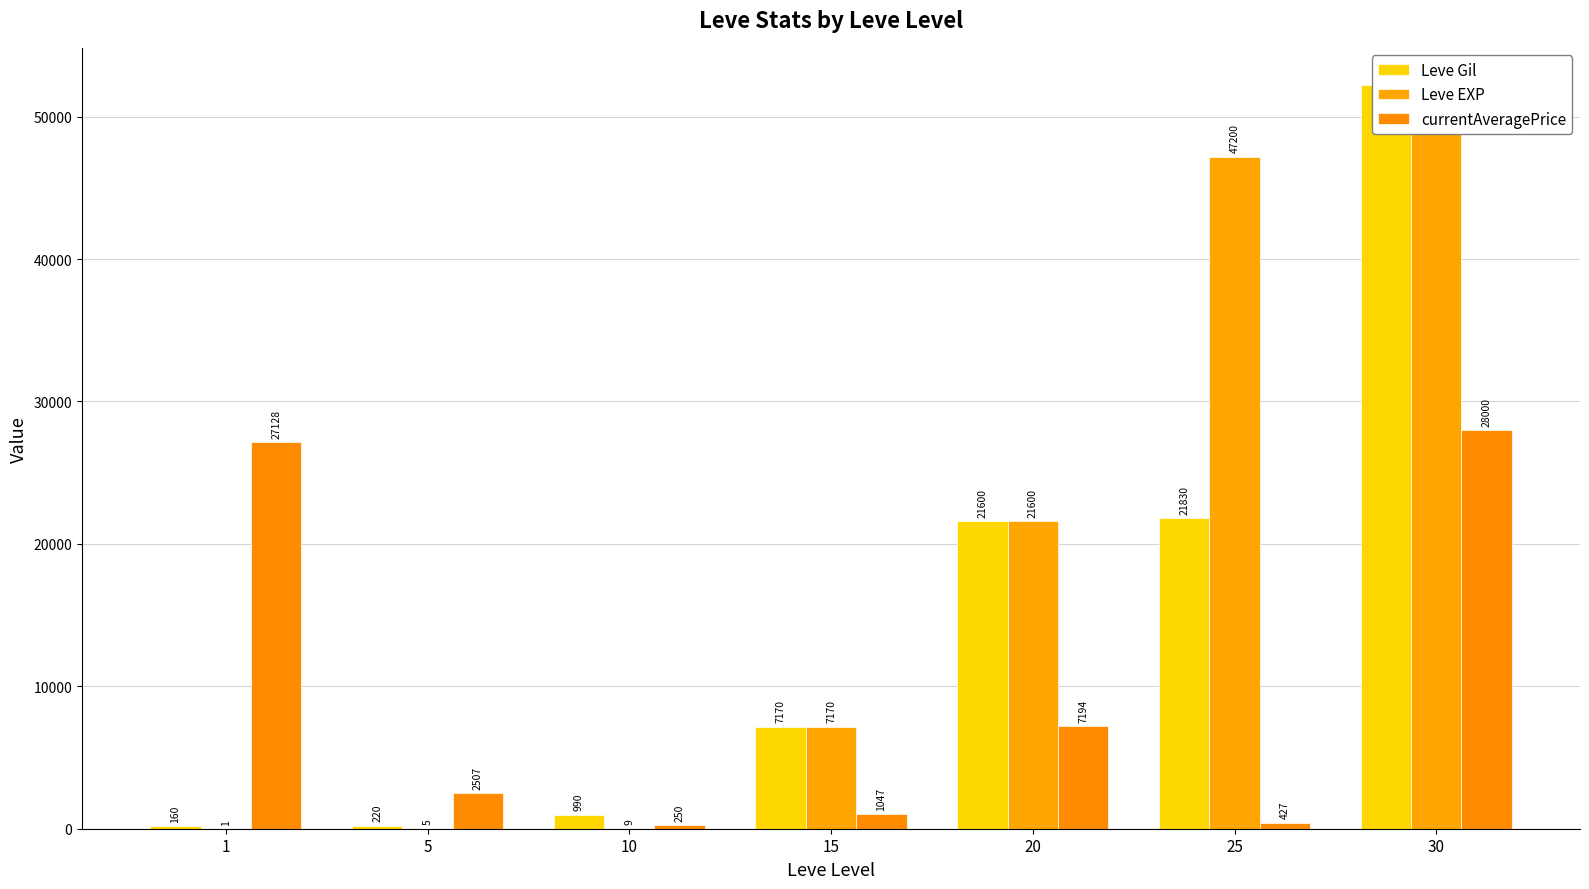

What is the difference between the maximum and minimum values in the Leve EXP series?

52219